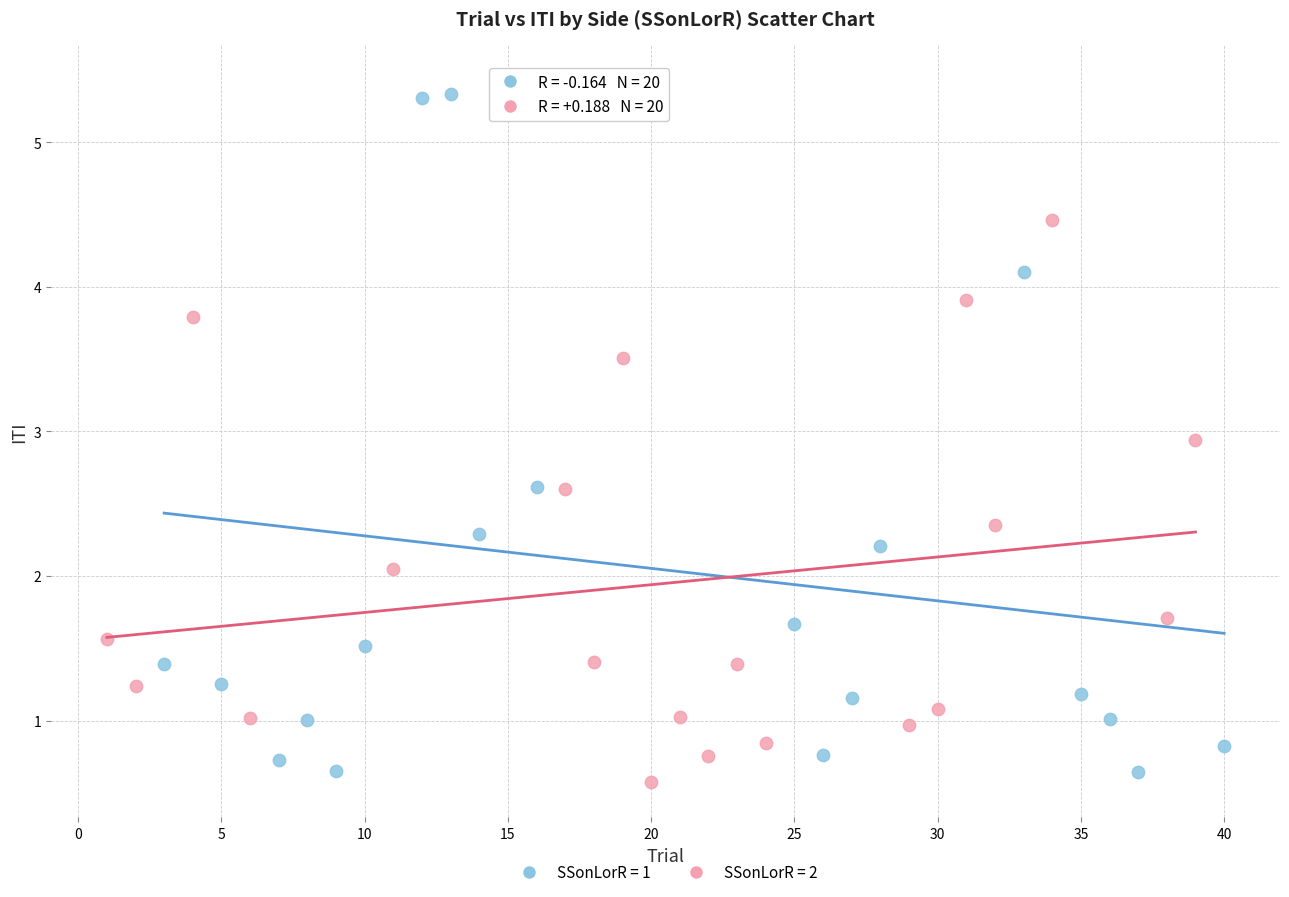

Which series has the widest spread of Y values?

SSonLorR = 1